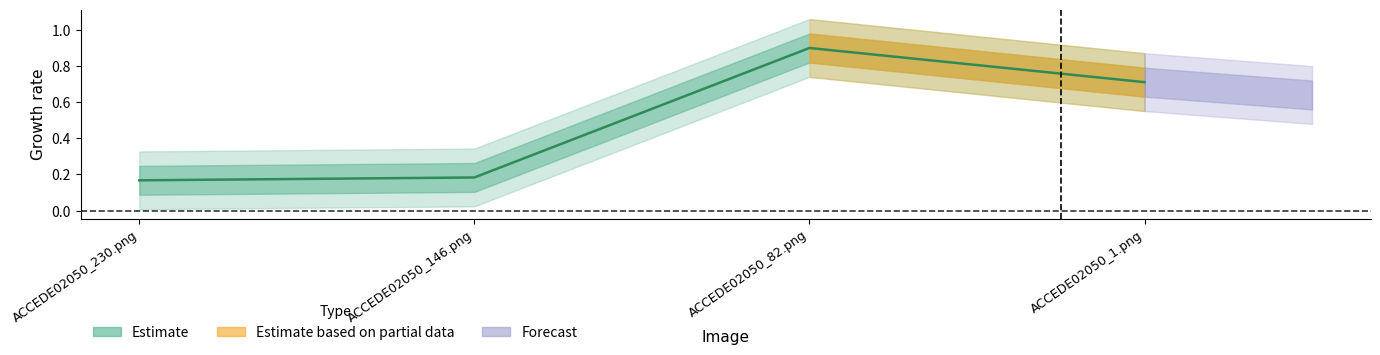

Reading left to right, extract all data points from this chart.

ACCEDE02050_230.png=0.2	ACCEDE02050_146.png=0.2	ACCEDE02050_82.png=0.9	ACCEDE02050_1.png=0.7